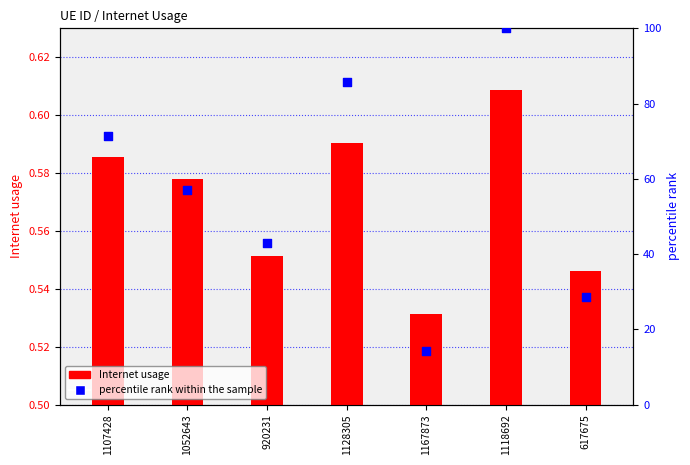

Which series contains the lowest Y value?

Internet usage